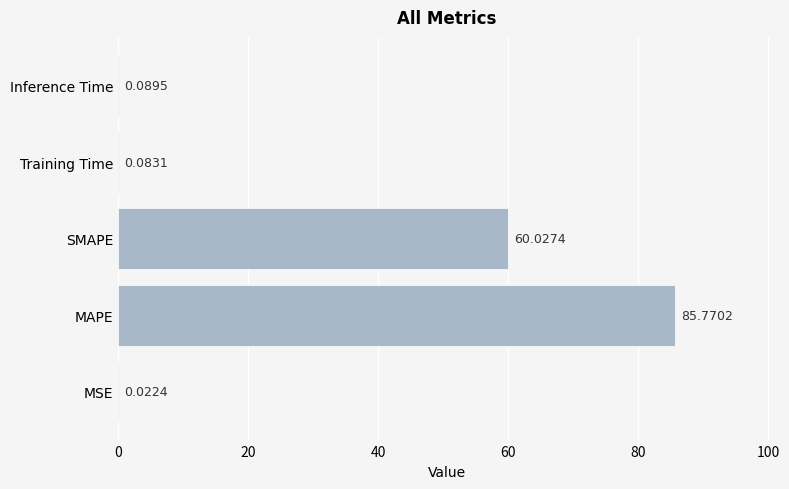

Are the bars horizontal?

Yes